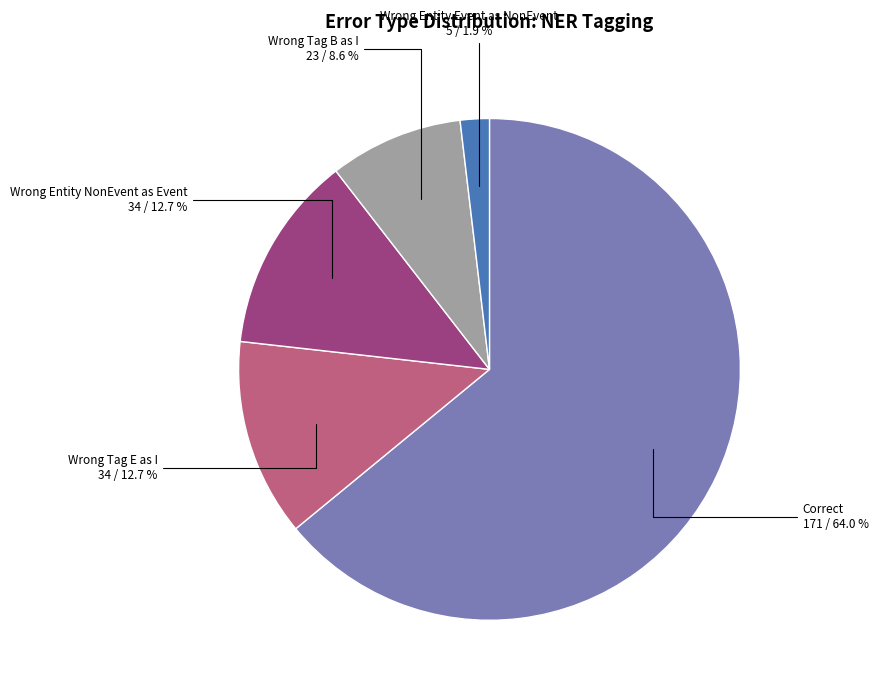

Is there any slice that represents more than half of the pie?

Yes